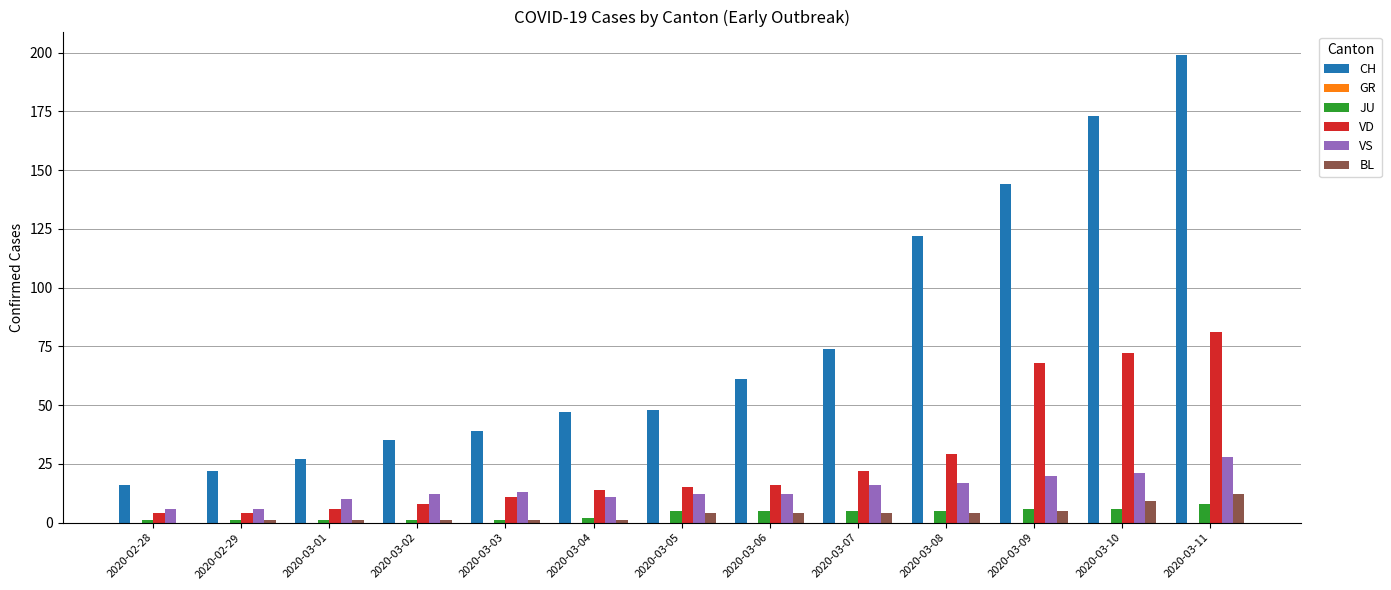

Between 2020-03-01 and 2020-03-09, which series saw the biggest shift?

CH